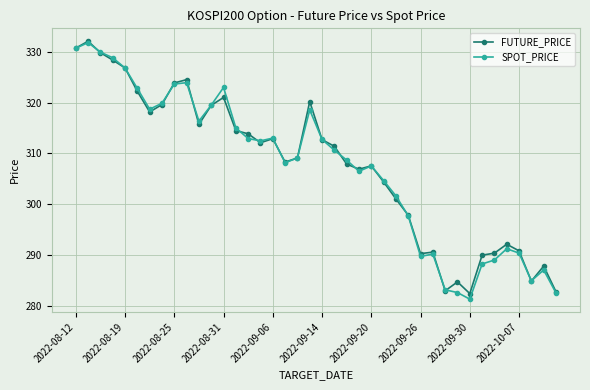

True or false: SPOT_PRICE has more than 0 interior local peaks.

True